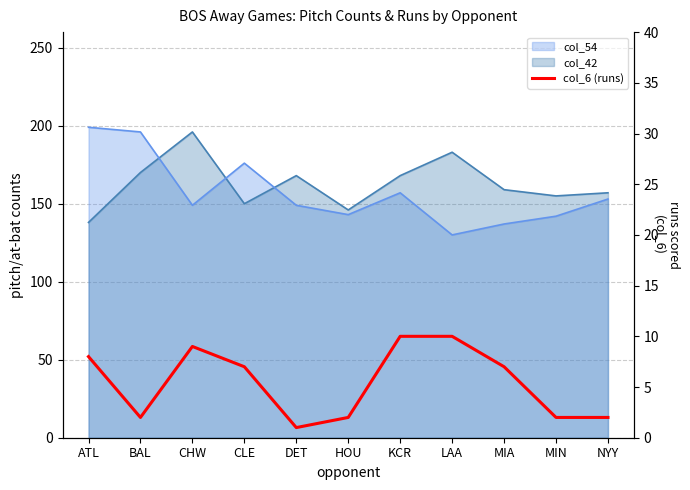

At which label does the data first exceed 7?

ATL